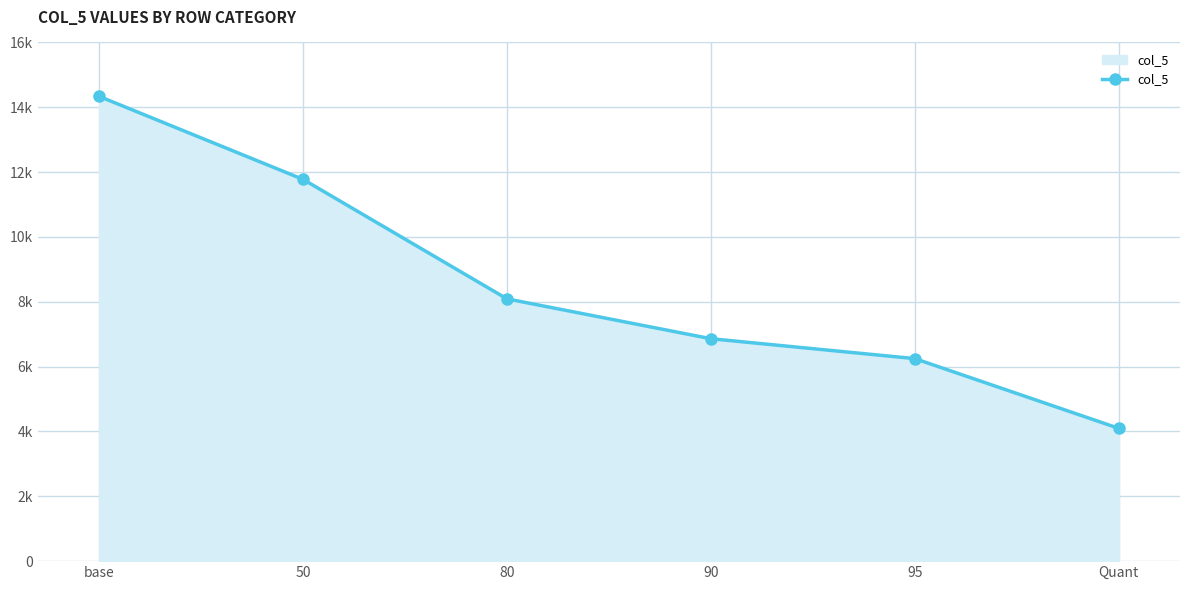

True or false: the data has more than 0 interior local peaks.

False